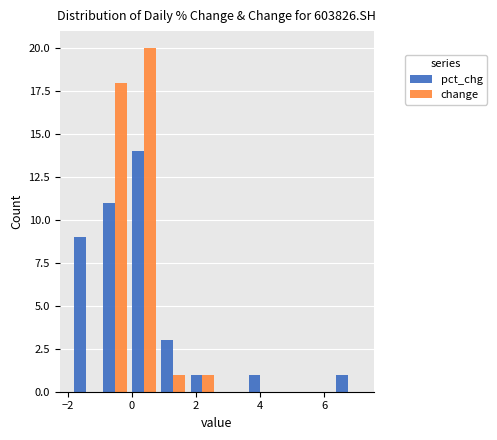

Reading left to right, transcribe this chart: for each range on the x-axis, give the height of each series' bar. Neither the bar edges nor the heights are printed on the chart, so give them approximately, as read against the axes.

-1.8 to -1.0: pct_chg=9	change=0
-1.0 to 0.0: pct_chg=11	change=18
0.0 to 0.8: pct_chg=14	change=20
0.8 to 1.8: pct_chg=3	change=1
1.8 to 2.6: pct_chg=1	change=1
2.6 to 3.6: pct_chg=0	change=0
3.6 to 4.4: pct_chg=1	change=0
4.4 to 5.4: pct_chg=0	change=0
5.4 to 6.2: pct_chg=0	change=0
6.2 to 7.2: pct_chg=1	change=0